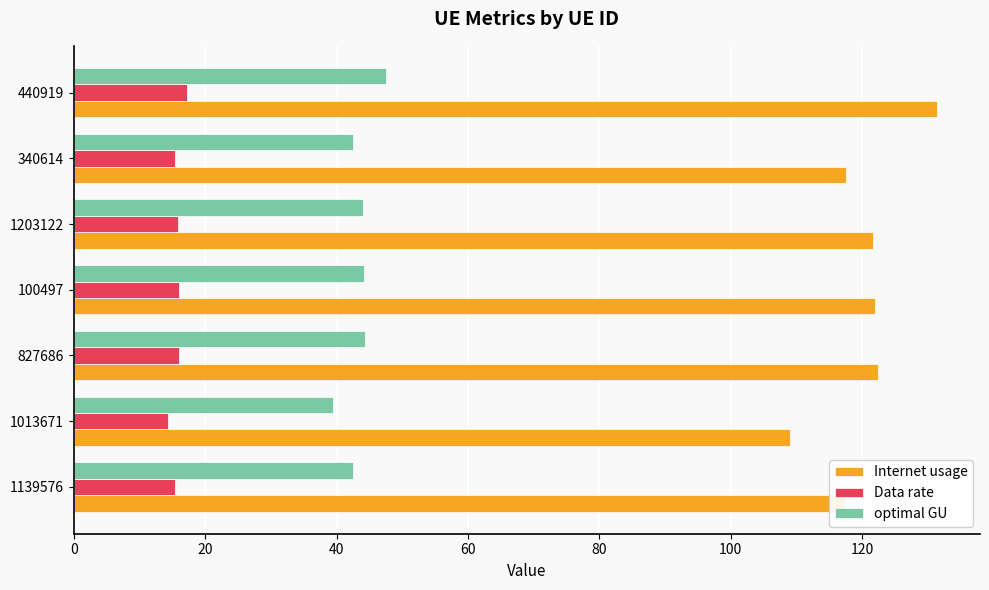

At how many categories does at least one series exceed 53?

7